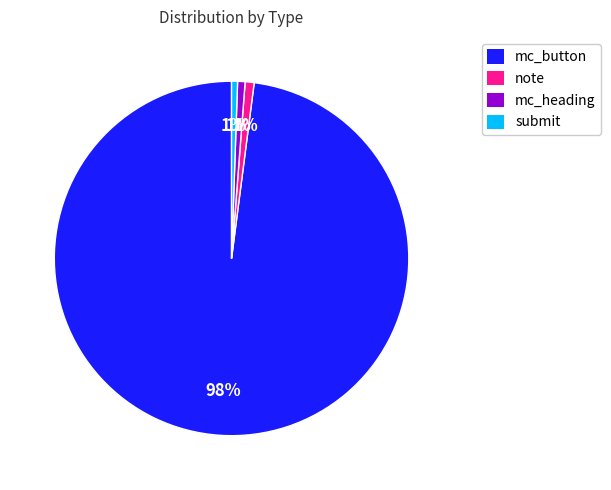

What is the largest slice in the pie chart?

mc_button